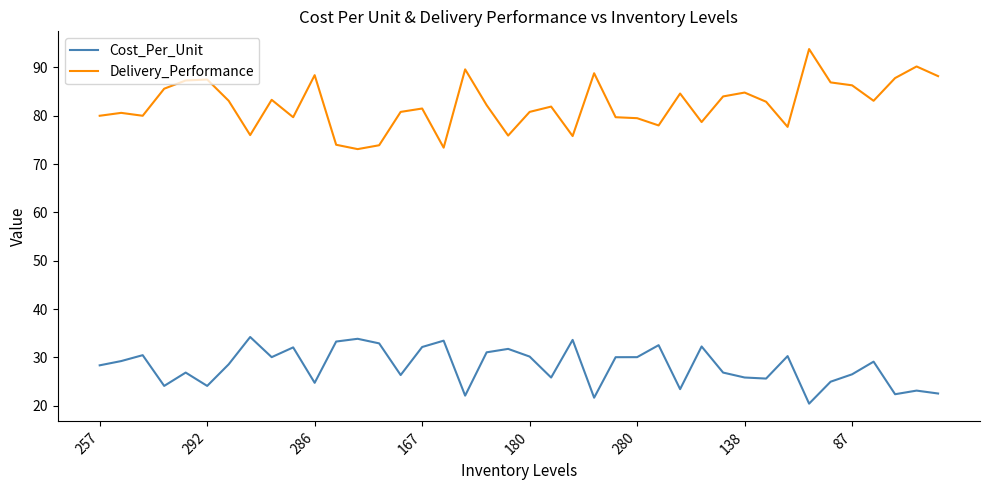

What is the lowest value of the Delivery_Performance series?

73.1